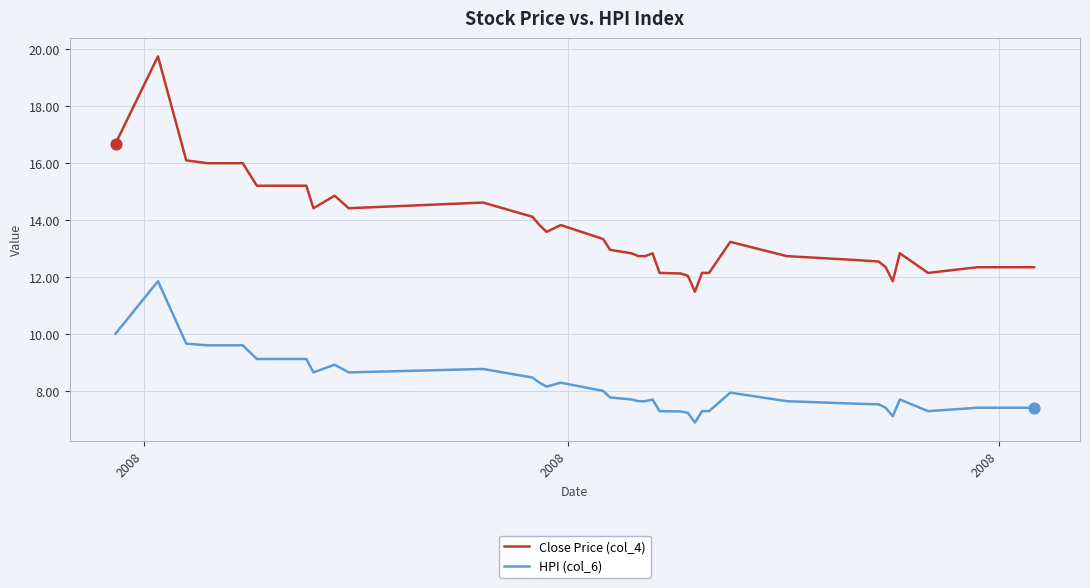

Which series has the largest total across all categories?

Close Price (col_4)